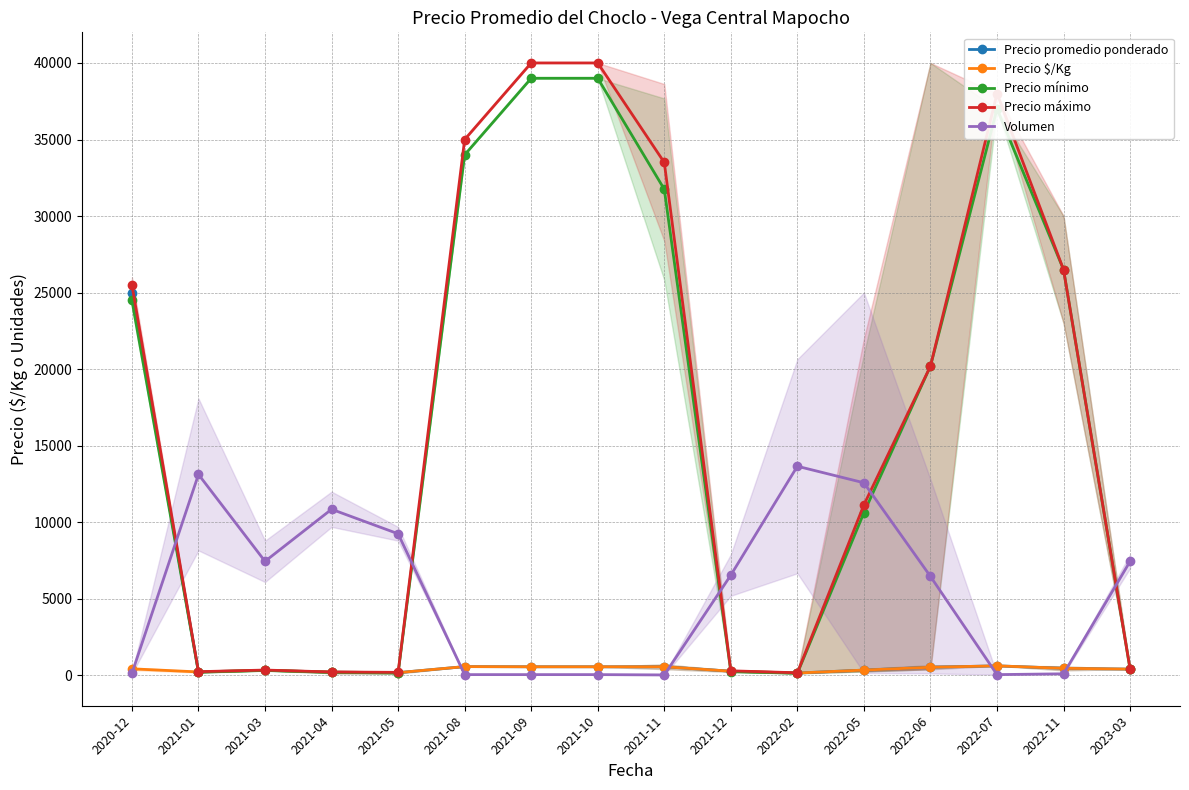

What is the difference between the Precio promedio ponderado values at 2021-04 and 2020-12?

24787.5